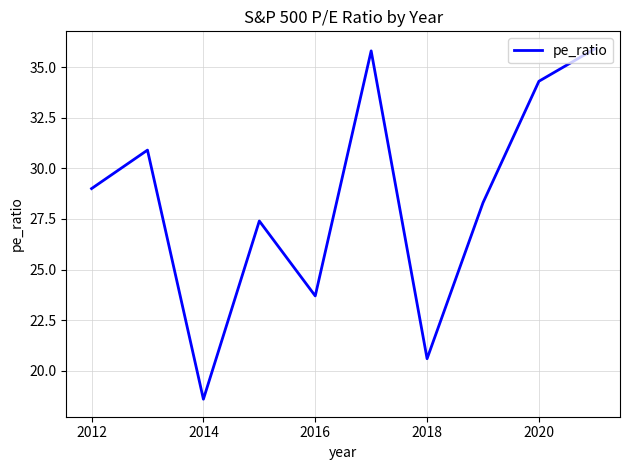

What is the maximum value shown in the chart?

35.9